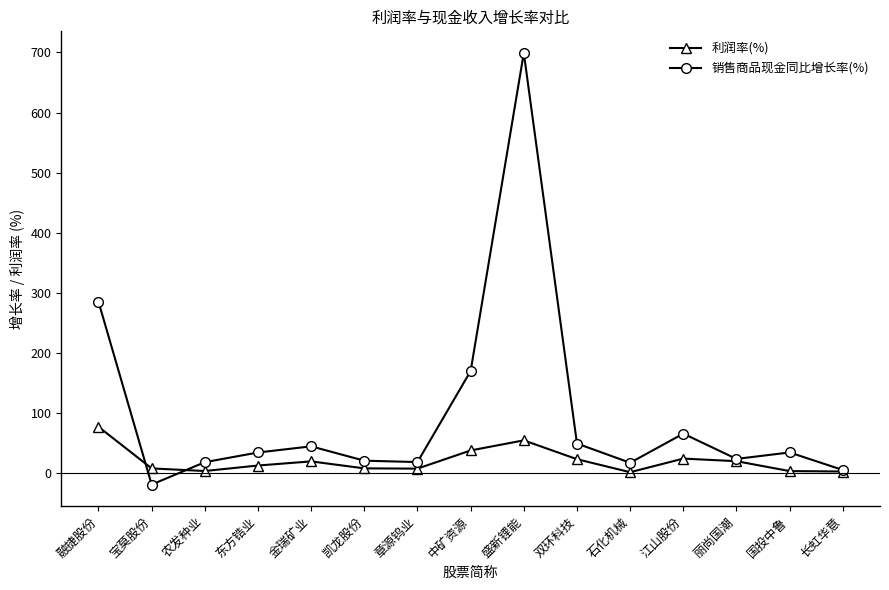

True or false: 销售商品现金同比增长率(%) and 利润率(%) cross at least once.

True